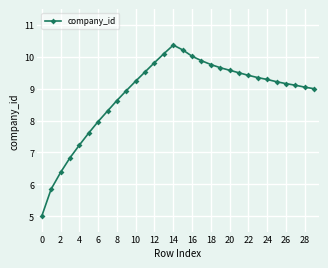

What is the value of the 13th point from the left?

9.8